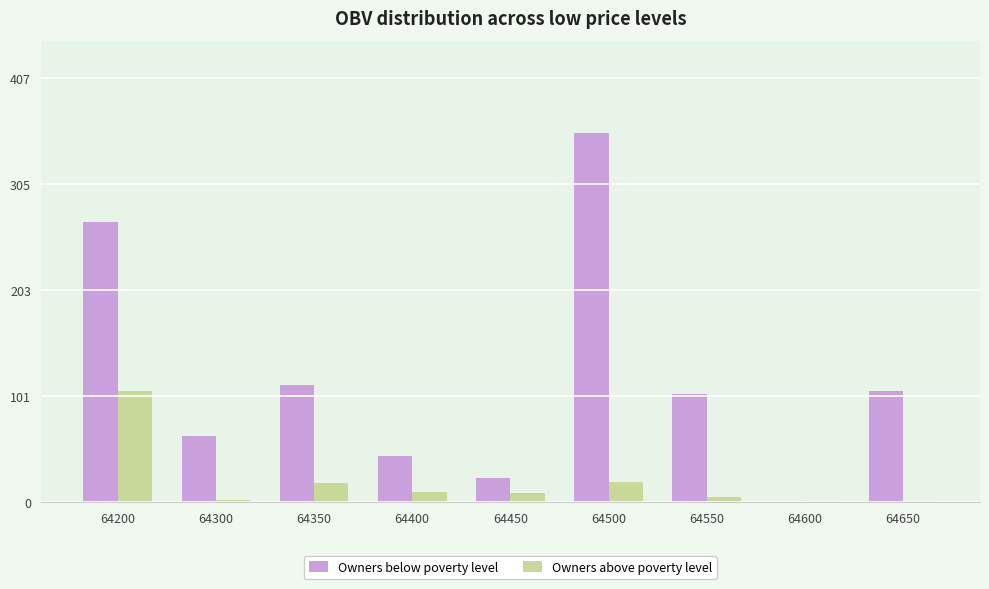

How many groups of bars are there?

9